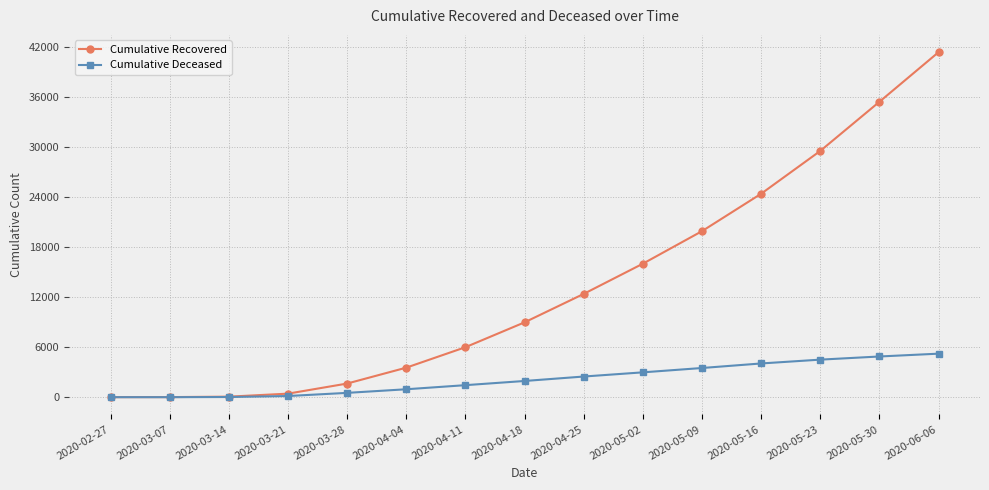

True or false: Cumulative Recovered has a value of 63 at 2020-03-14.

True